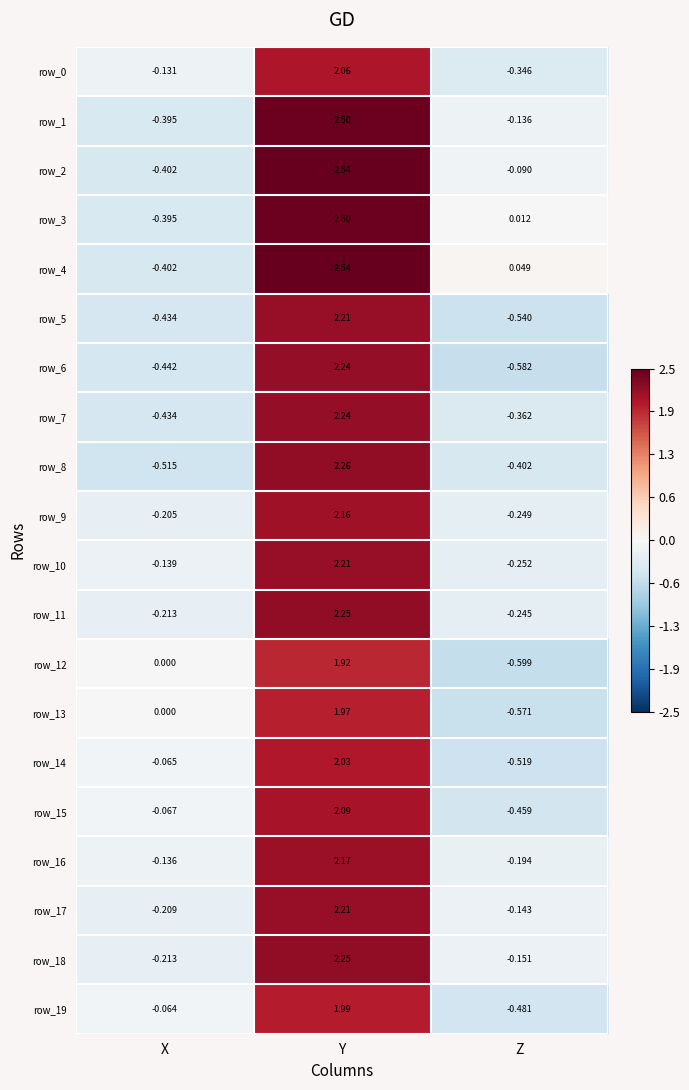

List the labels in order of row_8 value, smallest first.

X, Z, Y